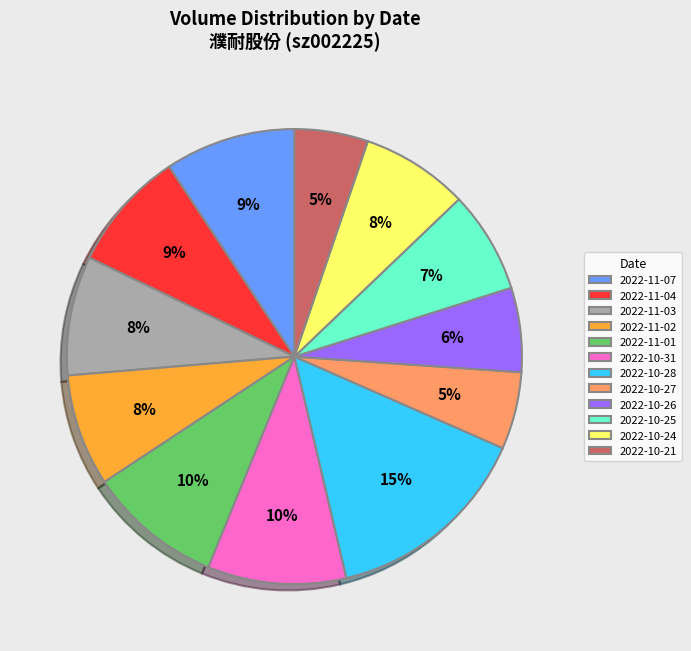

Is there a majority slice in this chart?

No